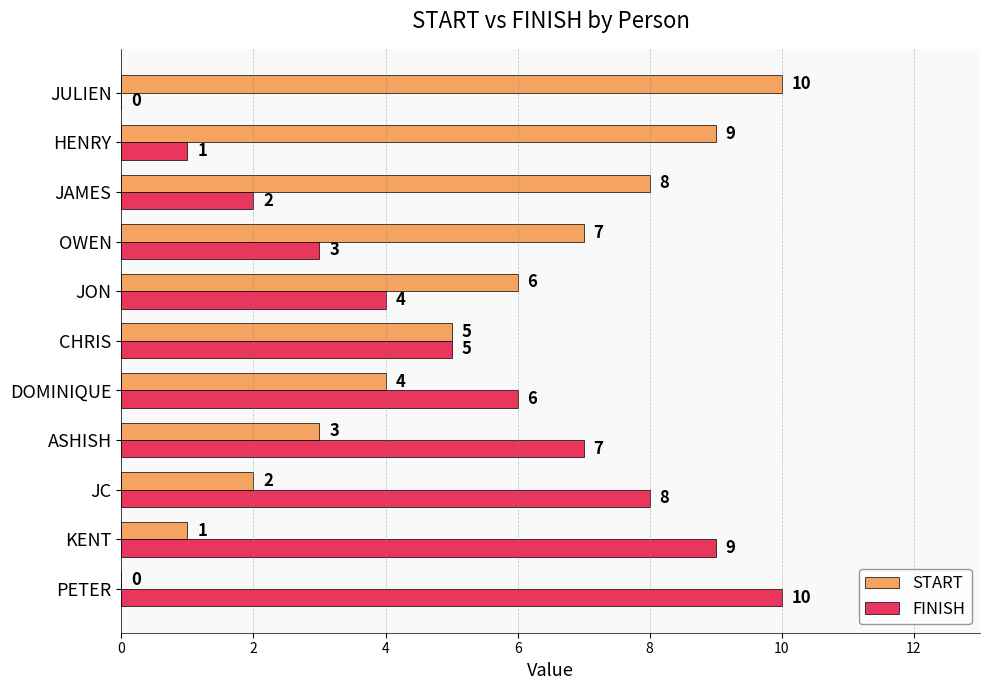

True or false: FINISH has a value of 5 at CHRIS.

True